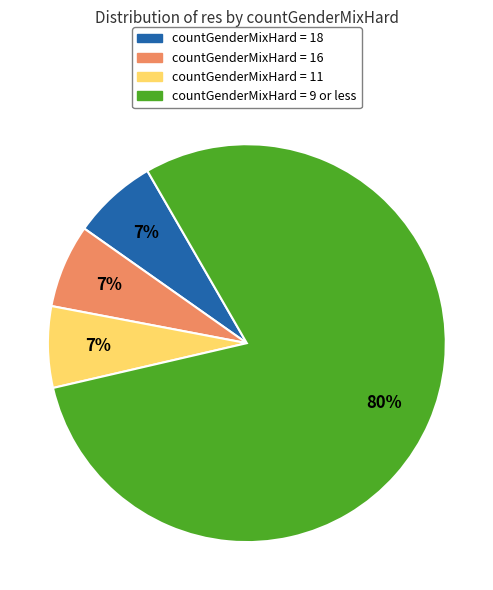

To the nearest percent, what is the average slice percentage?

25%